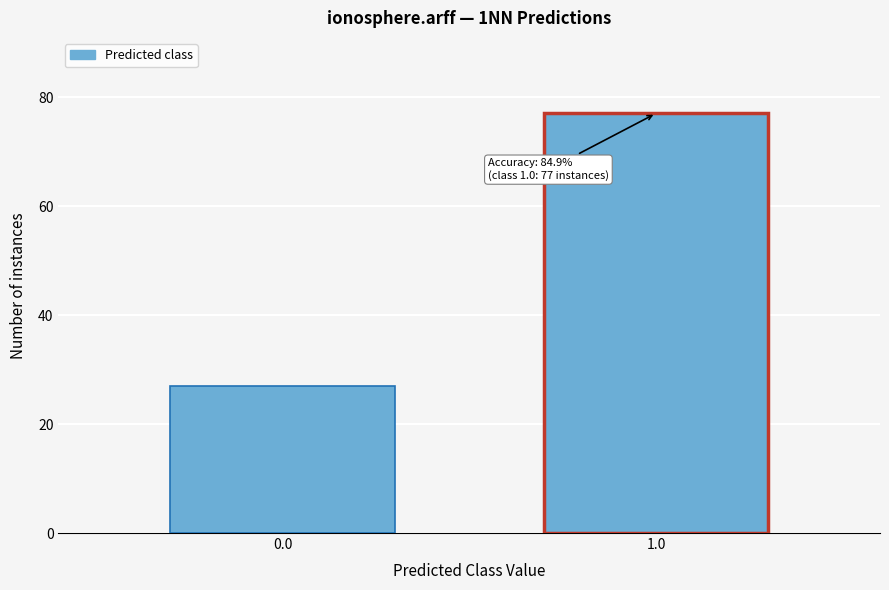

Reading left to right, what are all the values shown in this chart?

0.0=27	1.0=77